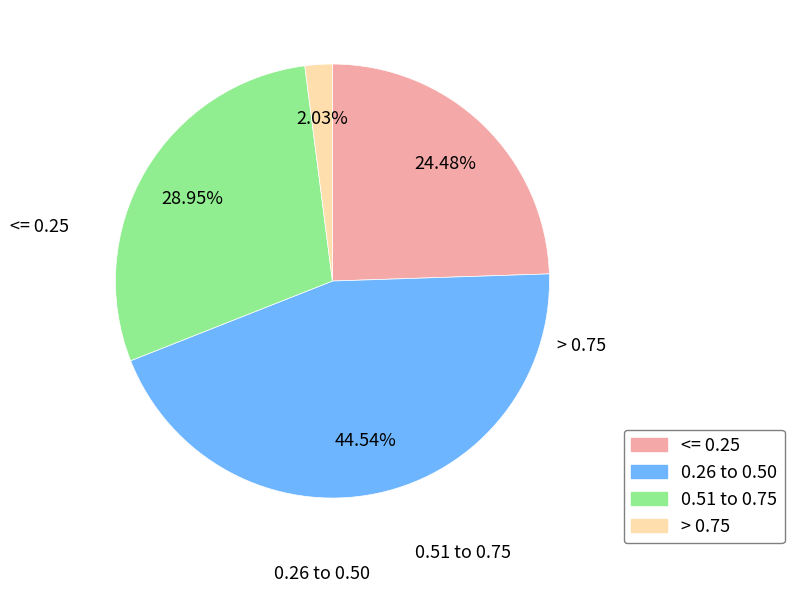

To the nearest percent, what is the average slice percentage?

25%